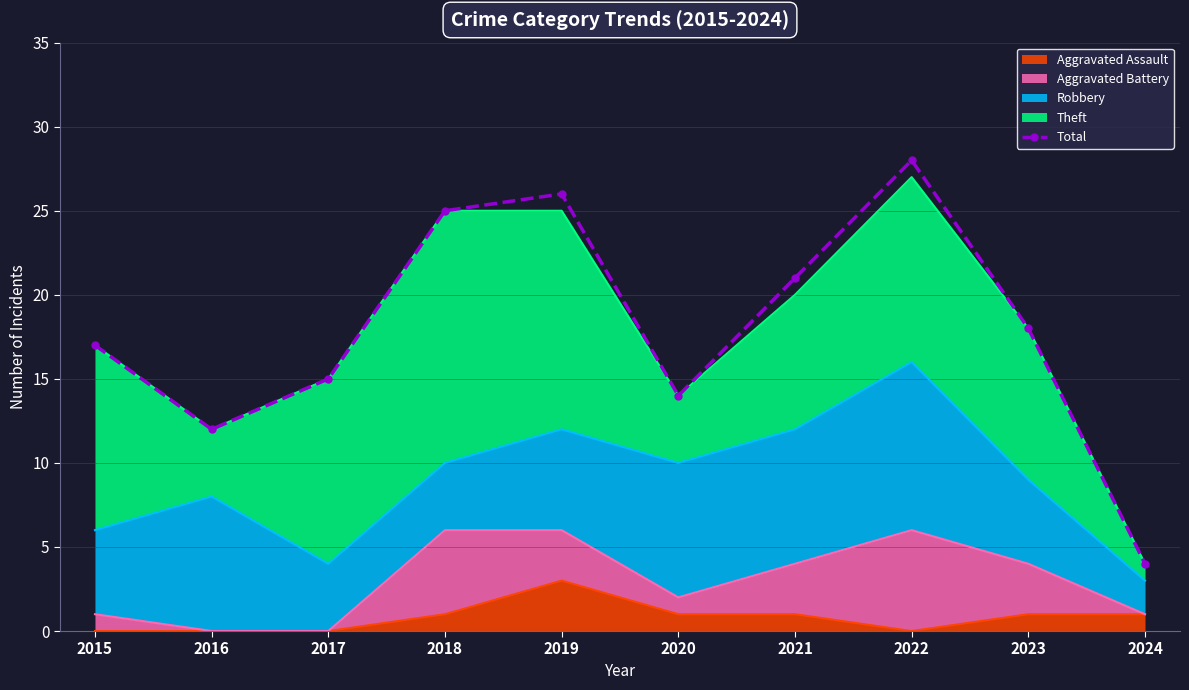

What is the greatest value displayed?

28